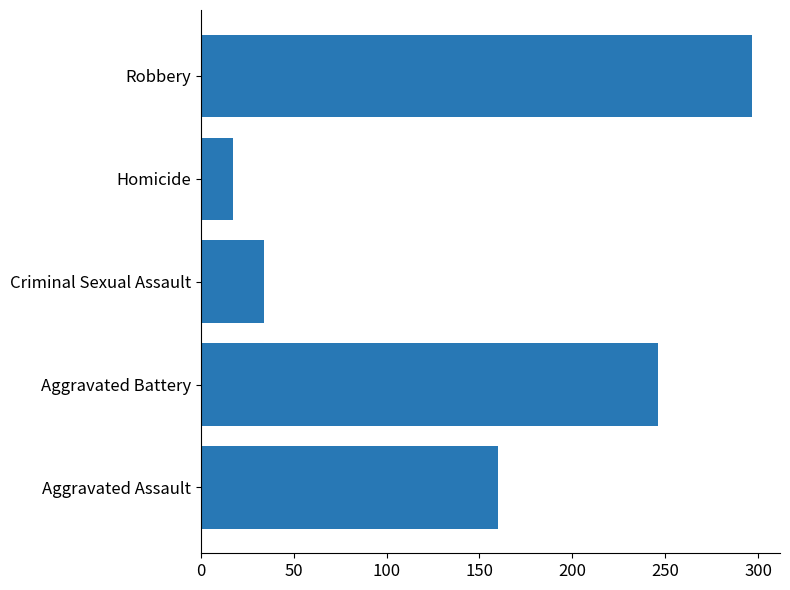

Which label corresponds to the largest value in the chart?

Robbery